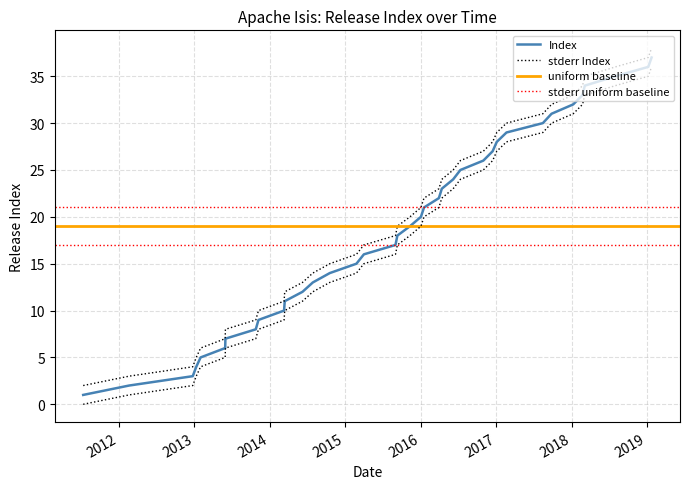

Does the chart have visible grid lines?

Yes